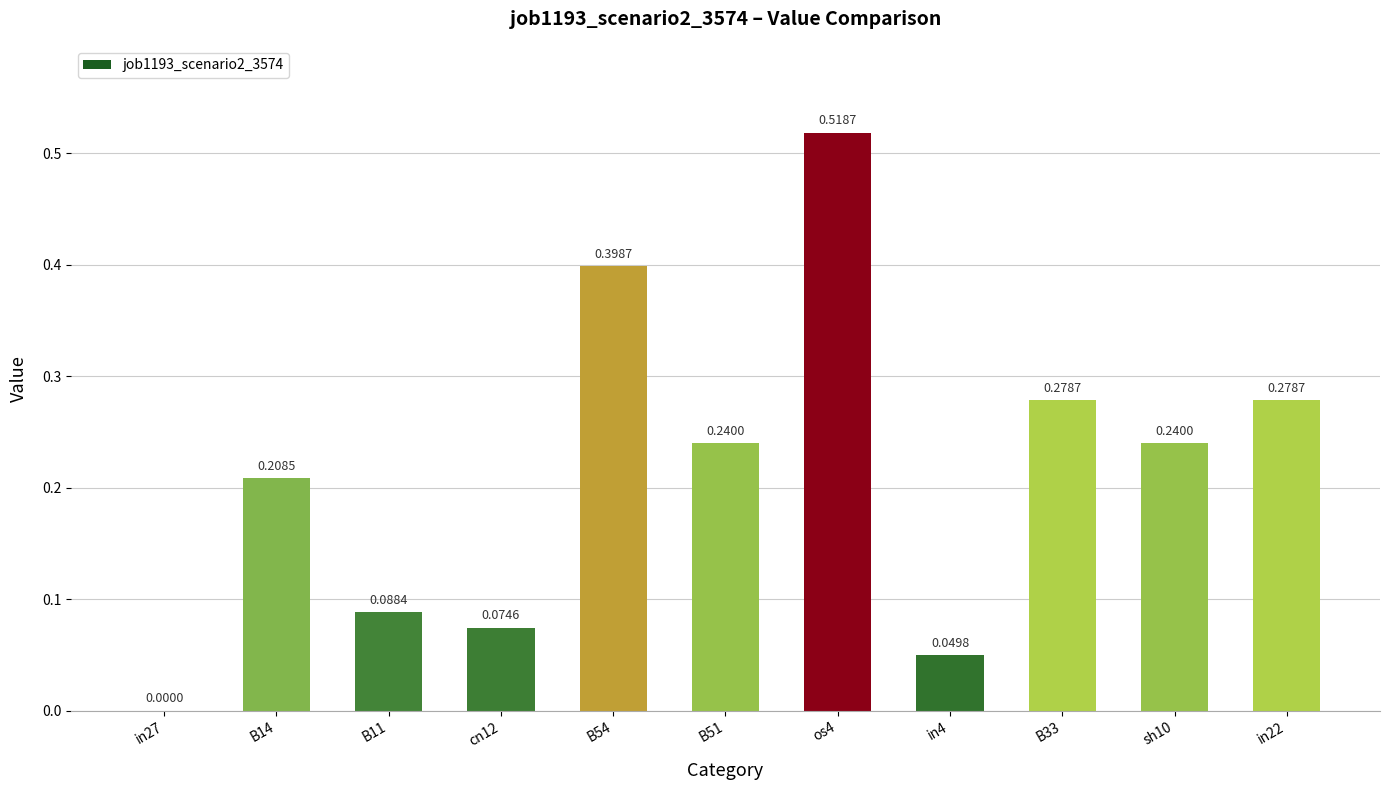

Between cn12 and B54, which is larger?

B54